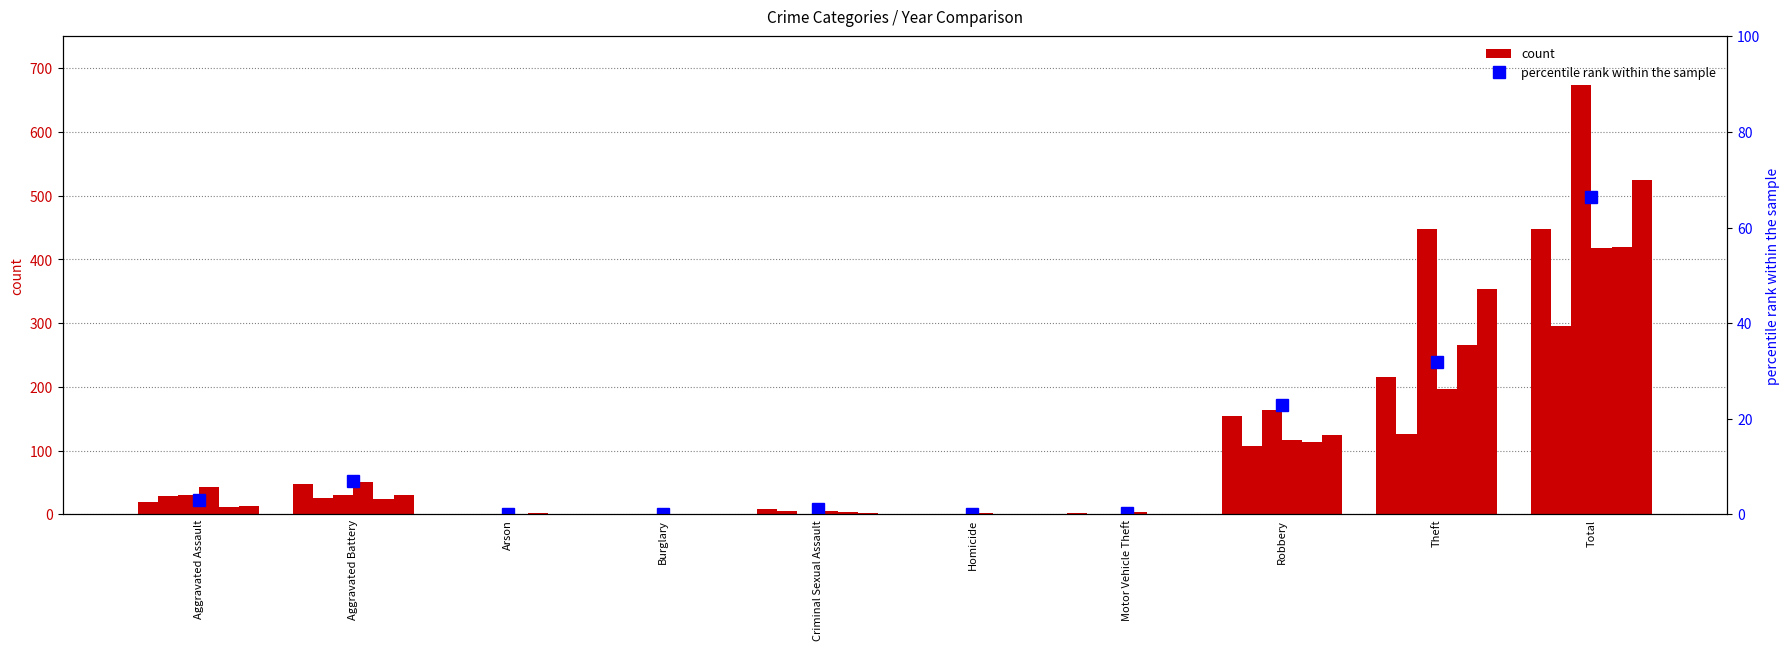

What is the difference between the second highest and second lowest values?

31.9